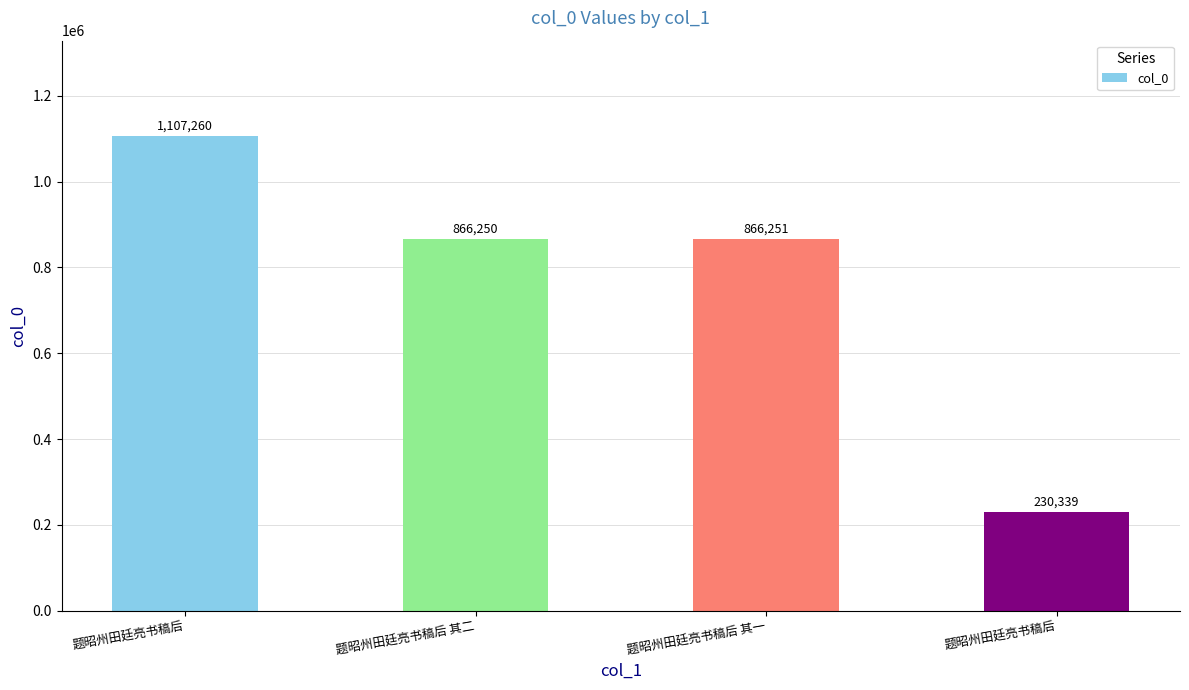

What is the difference between the second highest and minimum values?

635912